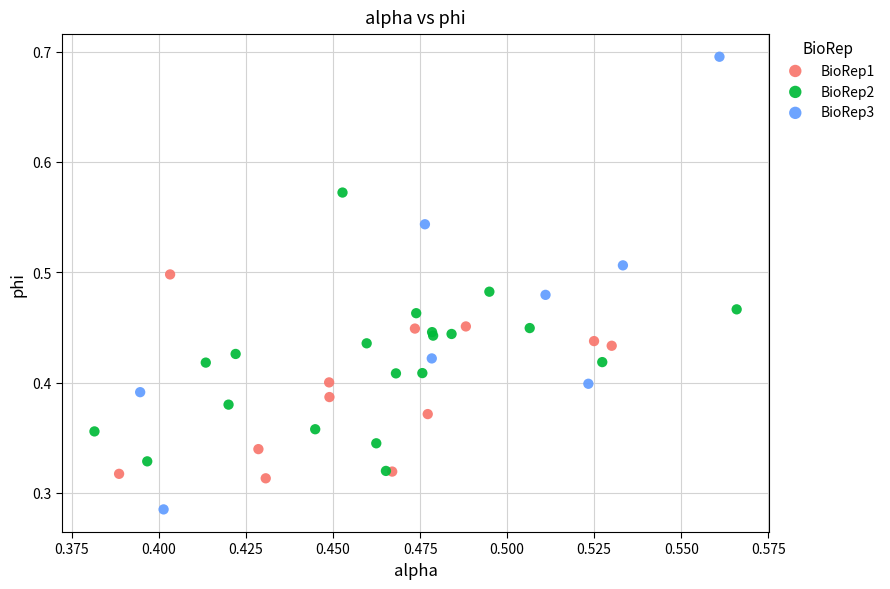

Which series has the widest spread of Y values?

BioRep3